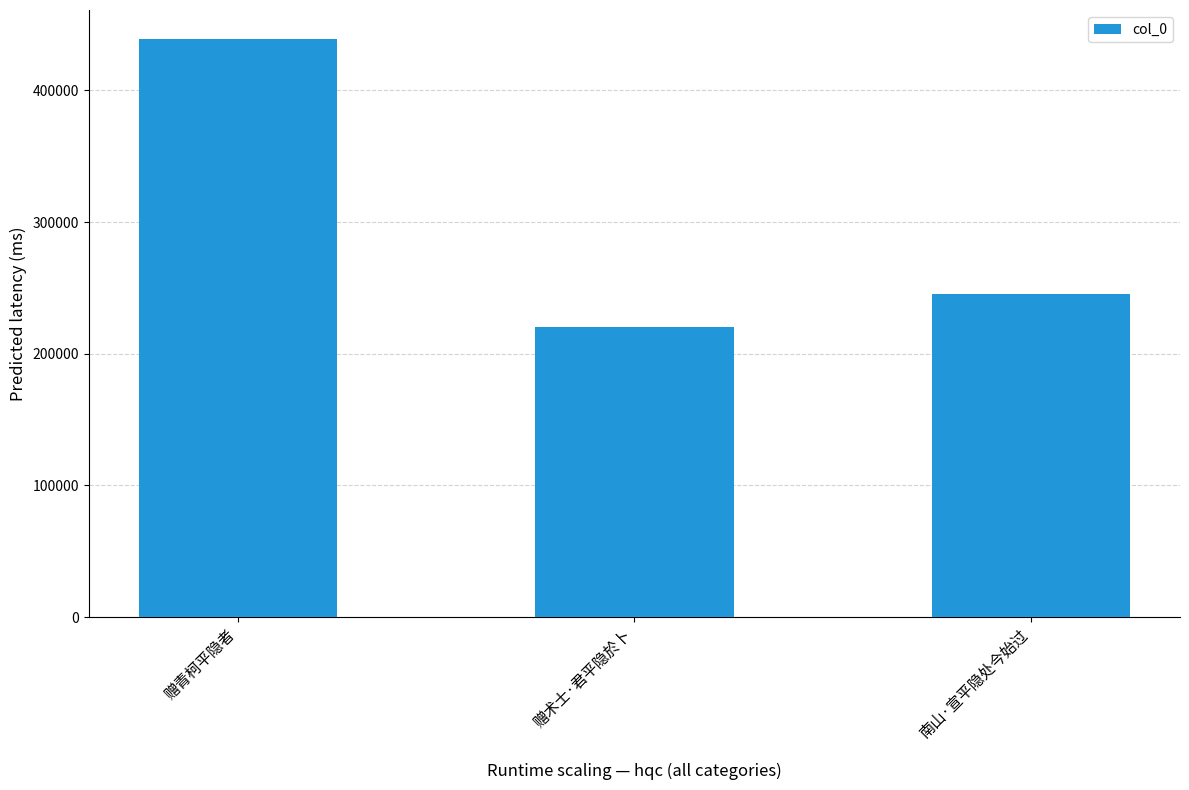

What is the label of the 2nd bar from the left?

赠术士·君平隐於卜